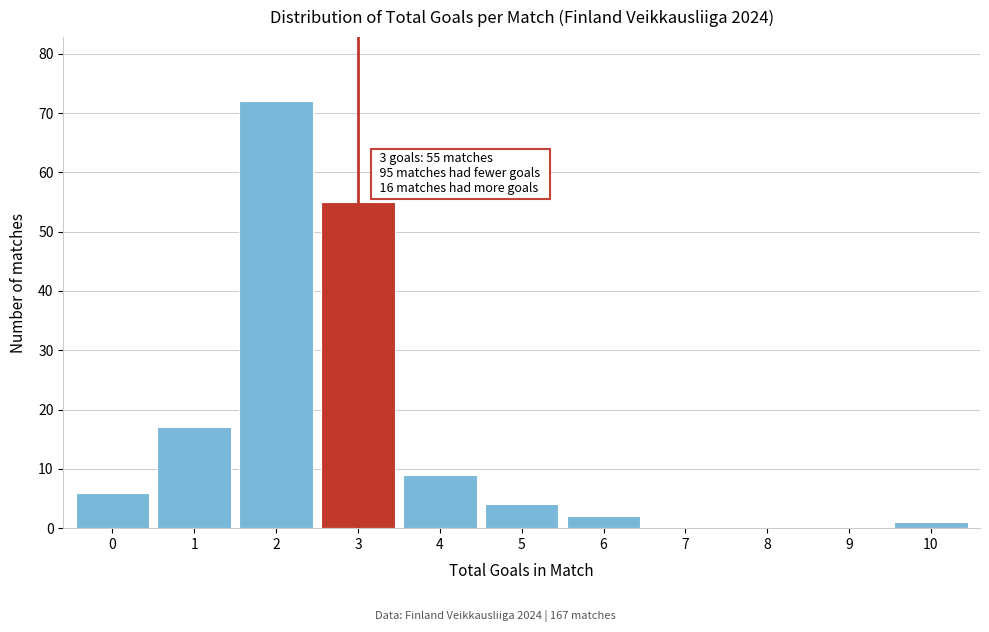

Reading left to right, list all the values displayed in this chart.

0=6	1=17	2=72	3=55	4=9	5=4	6=2	7=0	8=0	9=0	10=1